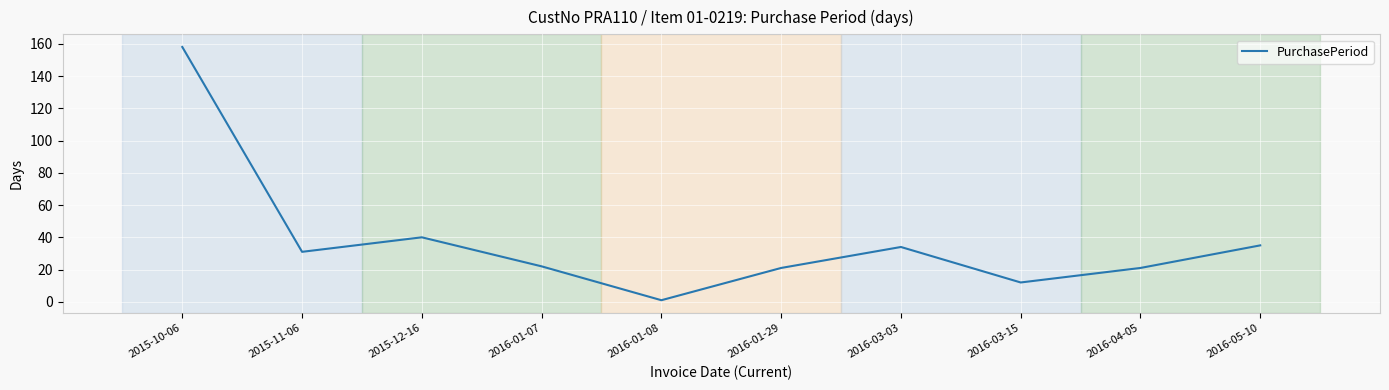

The value at 2016-03-03 is 34. True or false?

True